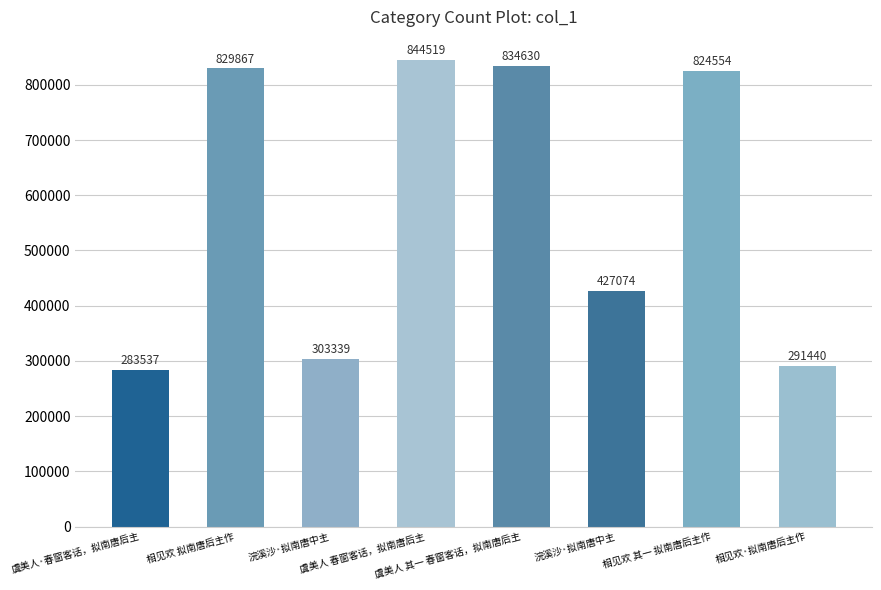

What is the change in value from 相见欢 拟南唐后主作 to 虞美人 春窗客话，拟南唐后主?

+14652